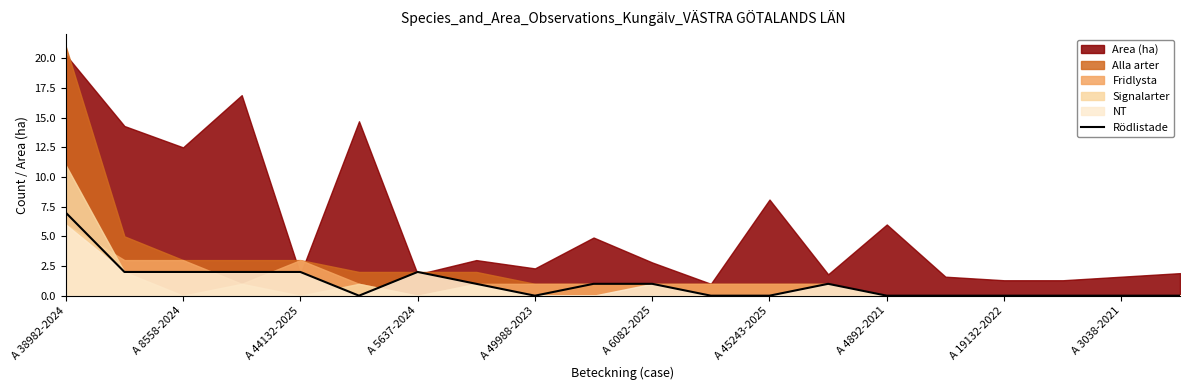

The value at 17 is -4. True or false?

False